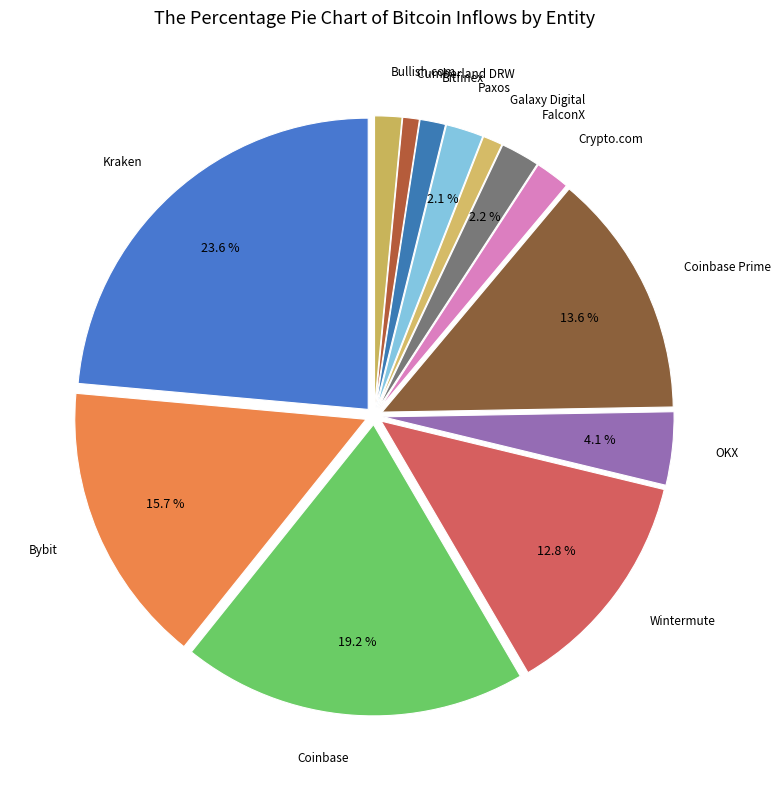

Count the number of slices in the pie.

13